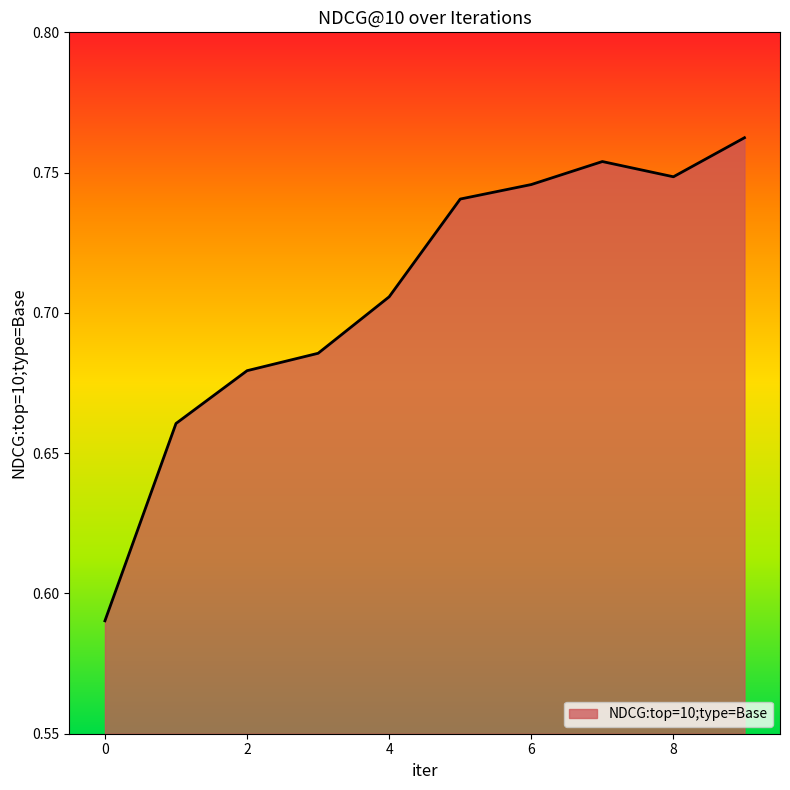

List the labels in order of value, smallest first.

0, 1, 2, 3, 4, 5, 6, 8, 7, 9